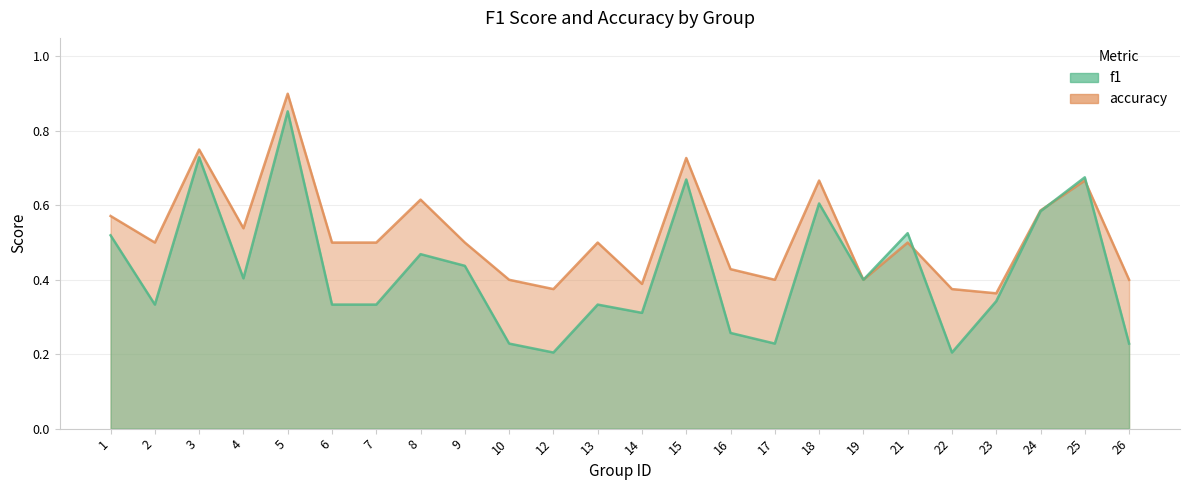

Reading right to left, what are all the values shown in this chart?

f1: 26=0.2	25=0.7	24=0.6	23=0.3	22=0.2	21=0.5	19=0.4	18=0.6	17=0.2	16=0.3	15=0.7	14=0.3	13=0.3	12=0.2	10=0.2	9=0.4	8=0.5	7=0.3	6=0.3	5=0.9	4=0.4	3=0.7	2=0.3	1=0.5
accuracy: 26=0.4	25=0.7	24=0.6	23=0.4	22=0.4	21=0.5	19=0.4	18=0.7	17=0.4	16=0.4	15=0.7	14=0.4	13=0.5	12=0.4	10=0.4	9=0.5	8=0.6	7=0.5	6=0.5	5=0.9	4=0.5	3=0.8	2=0.5	1=0.6